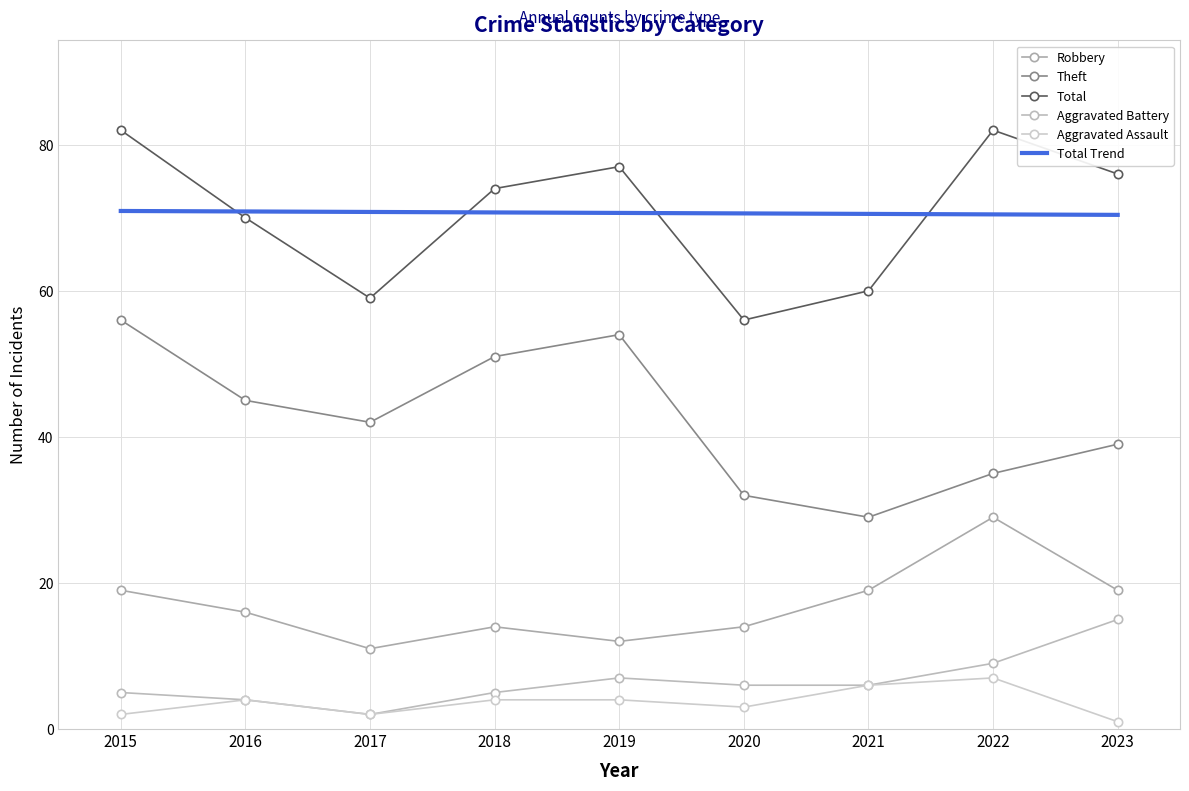

What is the greatest value displayed?

82